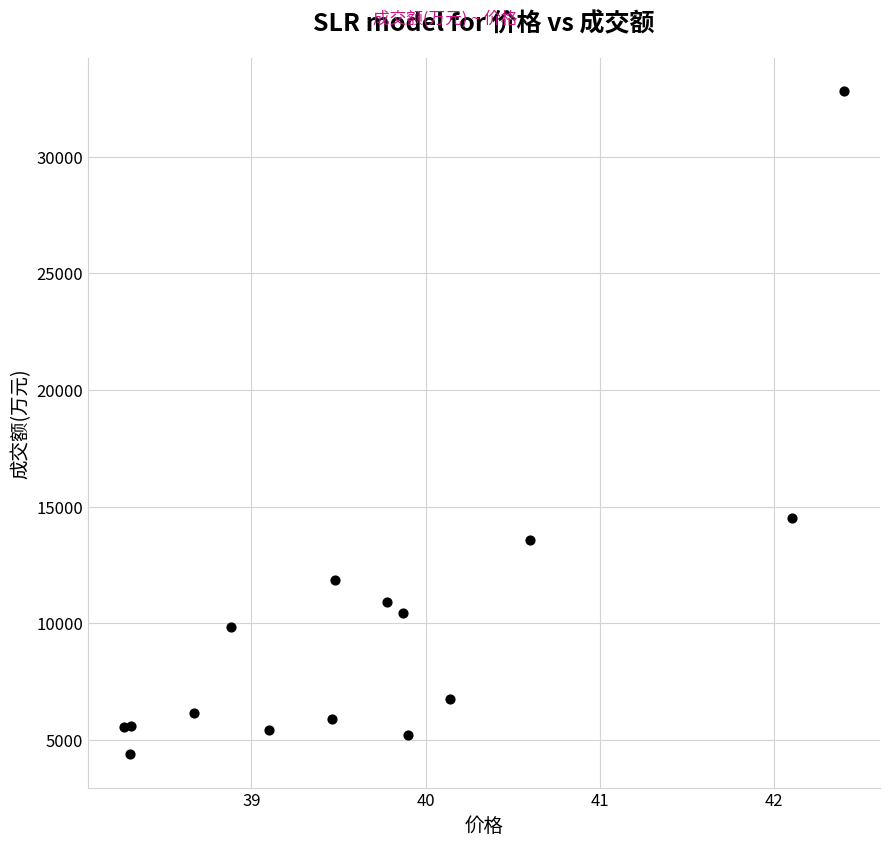

What Y value in the scatter plot is closest to 18593?

14536